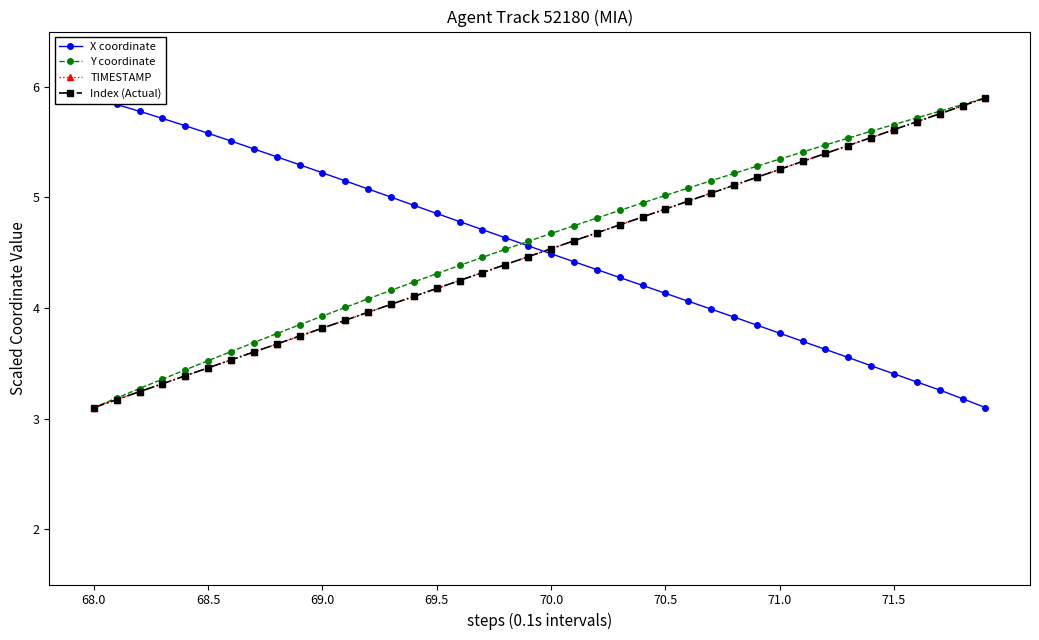

What is the sum of all Index (Actual) values?

180.0